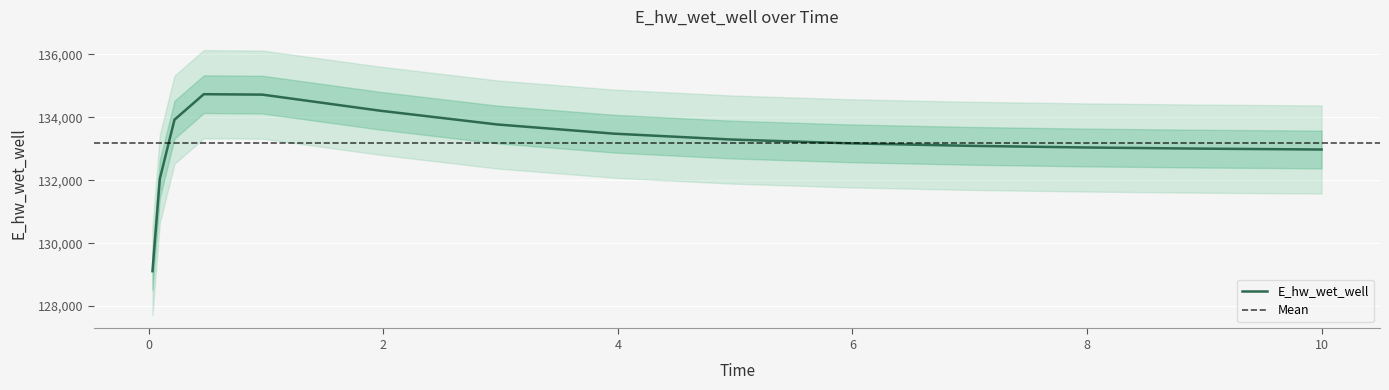

The chart shows a value of 73237.9 at 4.96875. True or false?

False